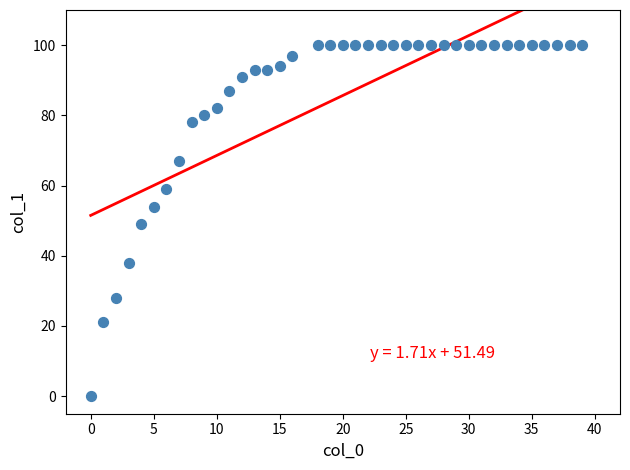

What is the range of X values (max minus min)?

39.0